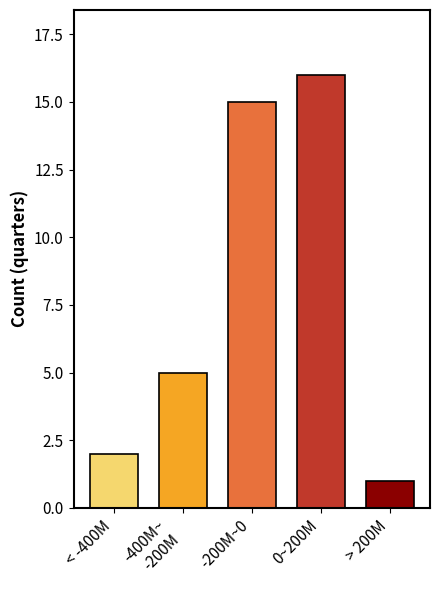

Reading left to right, transcribe all the data shown in this chart.

2	5	15	16	1